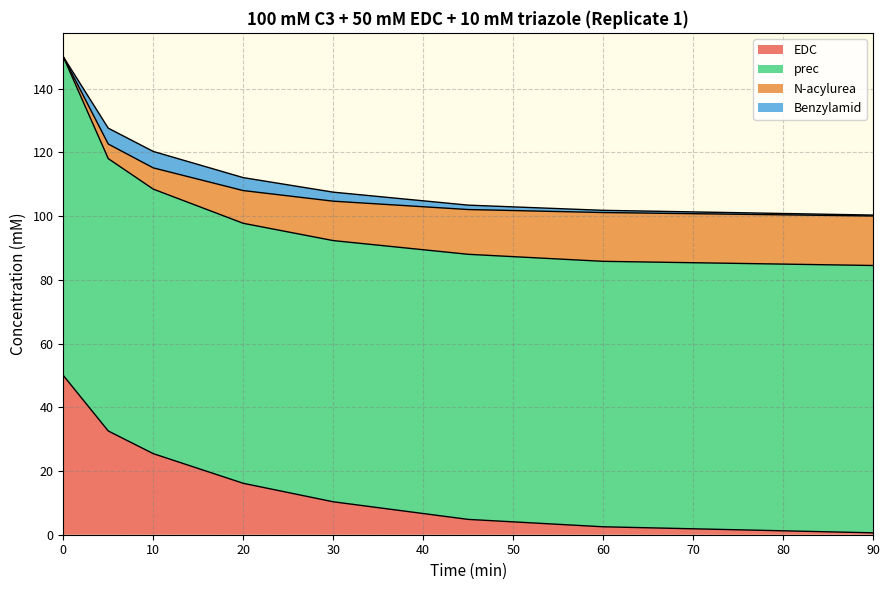

What is the maximum value for EDC?

50.0